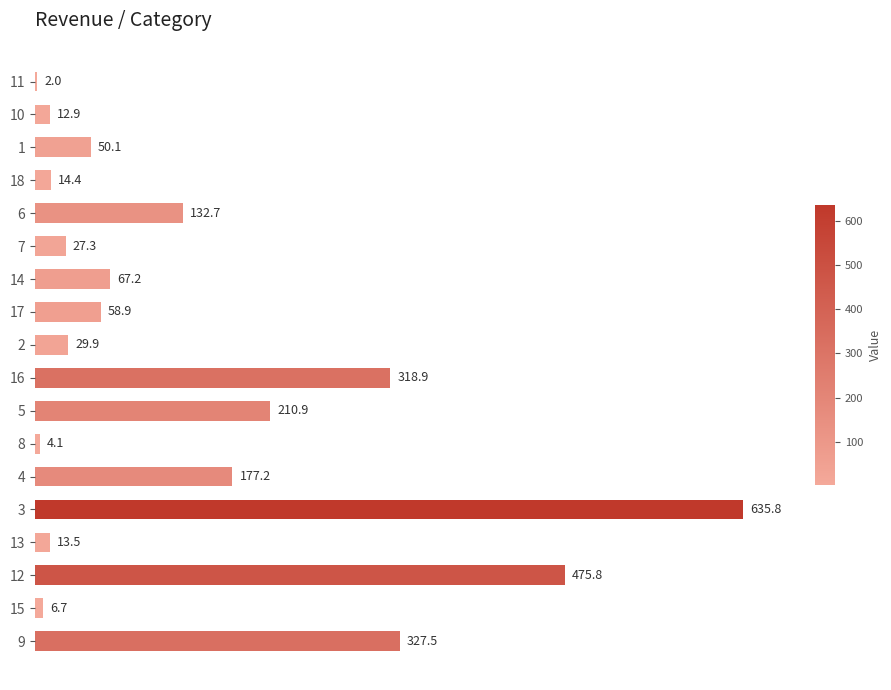

What is the greatest value displayed?

635.8